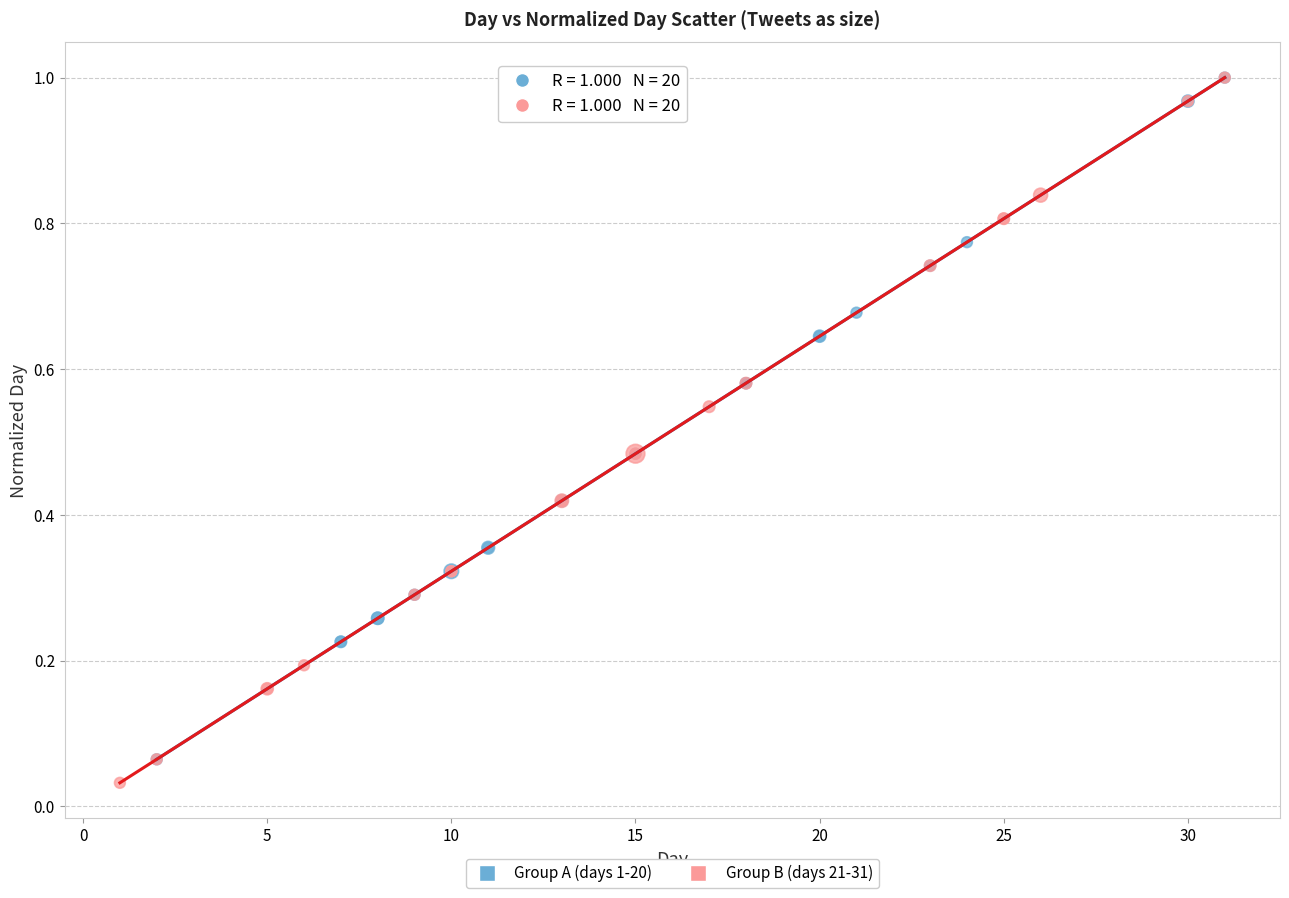

Which series has the largest Y range (max minus min)?

Group B (days 21-31)